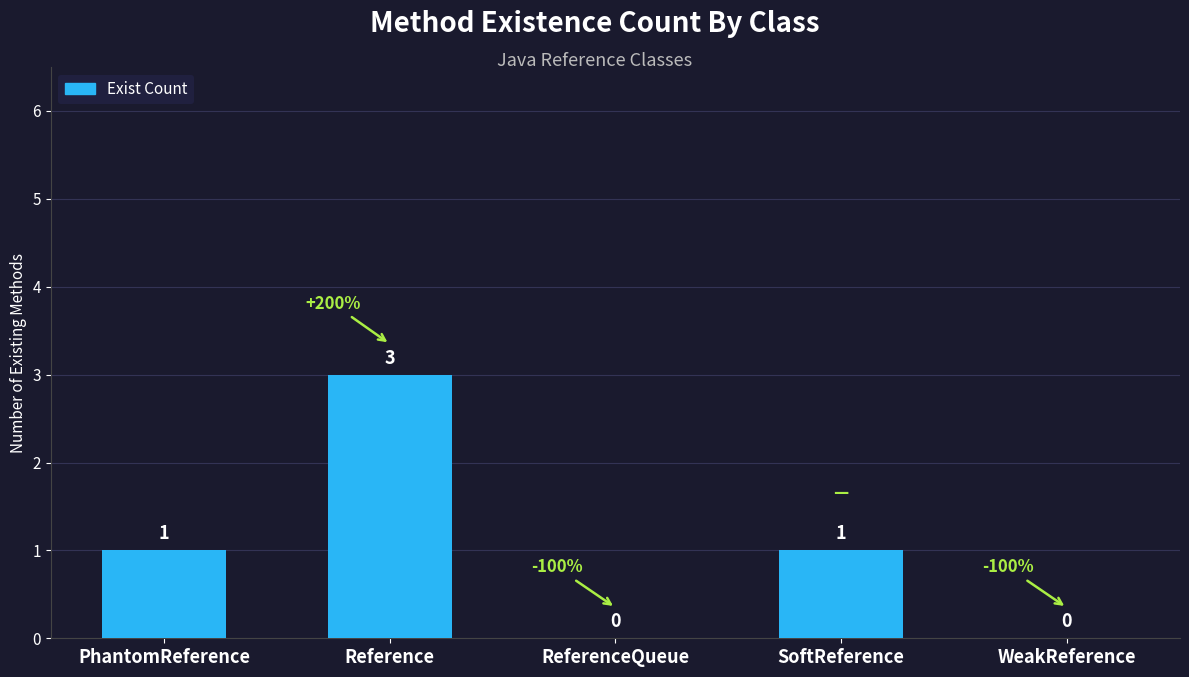

Reading left to right, what are all the values shown in this chart?

1	3	0	1	0